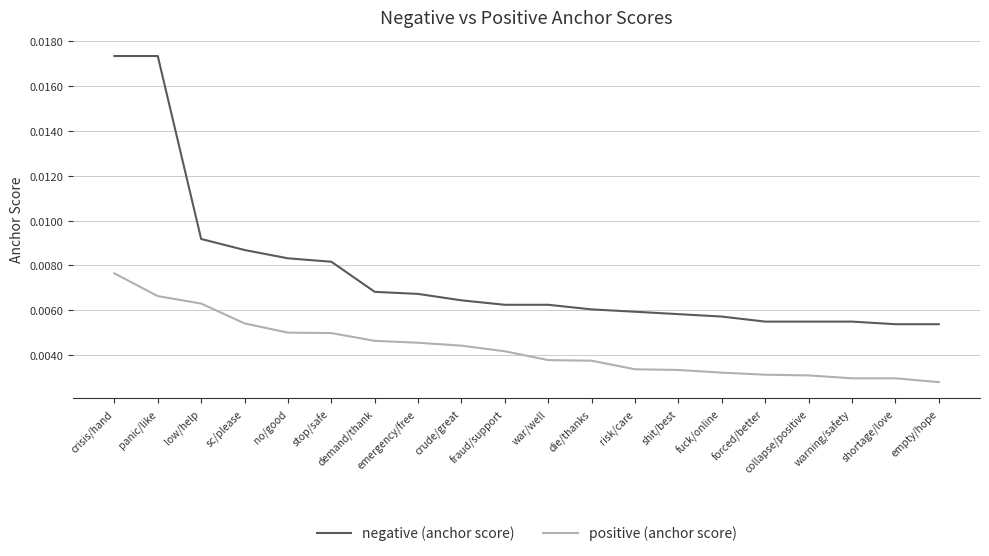

Which series has the largest range (max minus min)?

negative (anchor score)